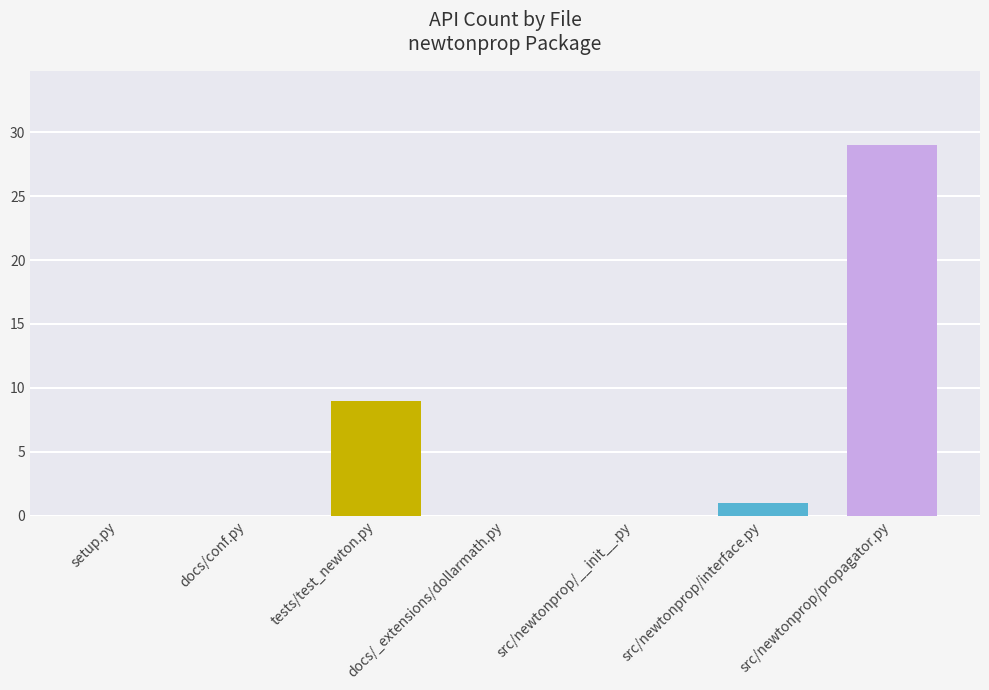

Is it true that the value at src/newtonprop/propagator.py is 29?

True